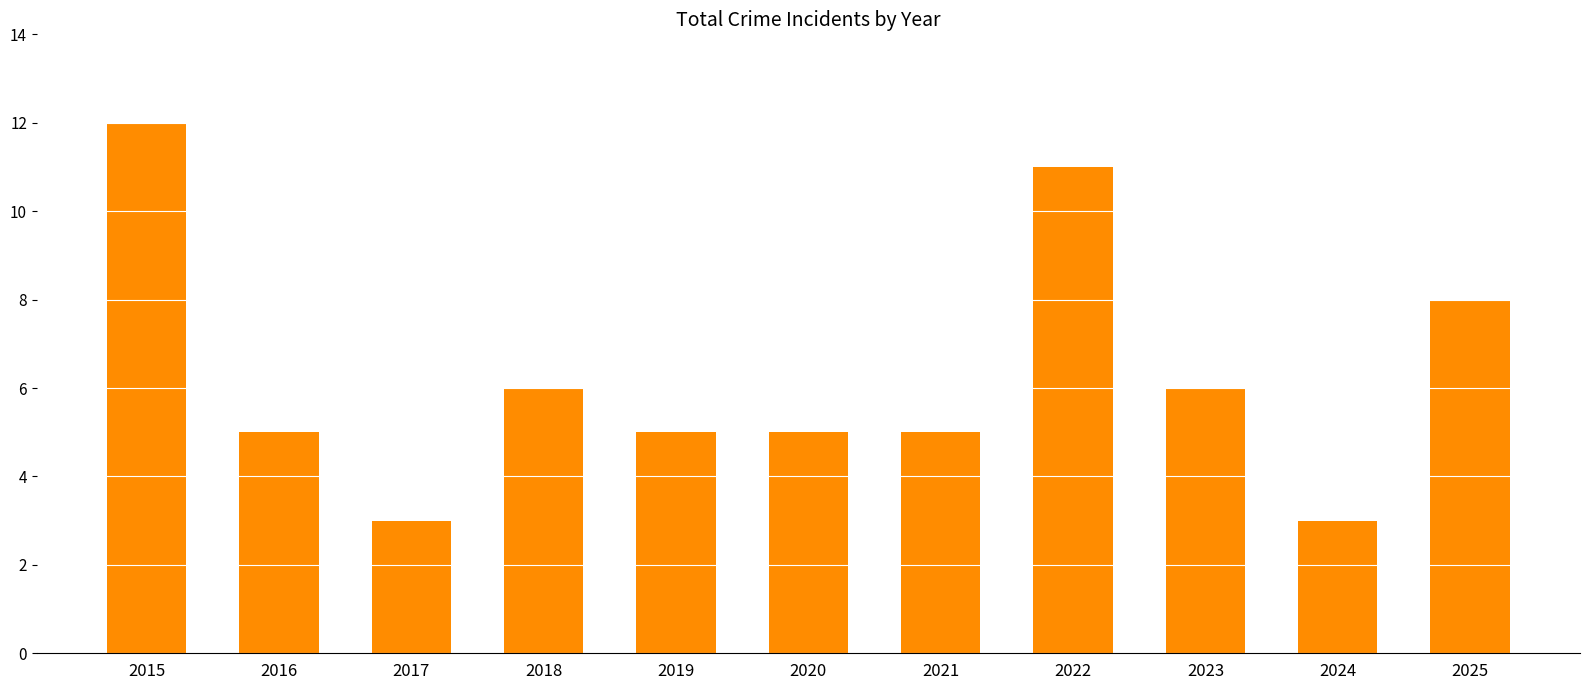

What value does the data have at 2018?

6